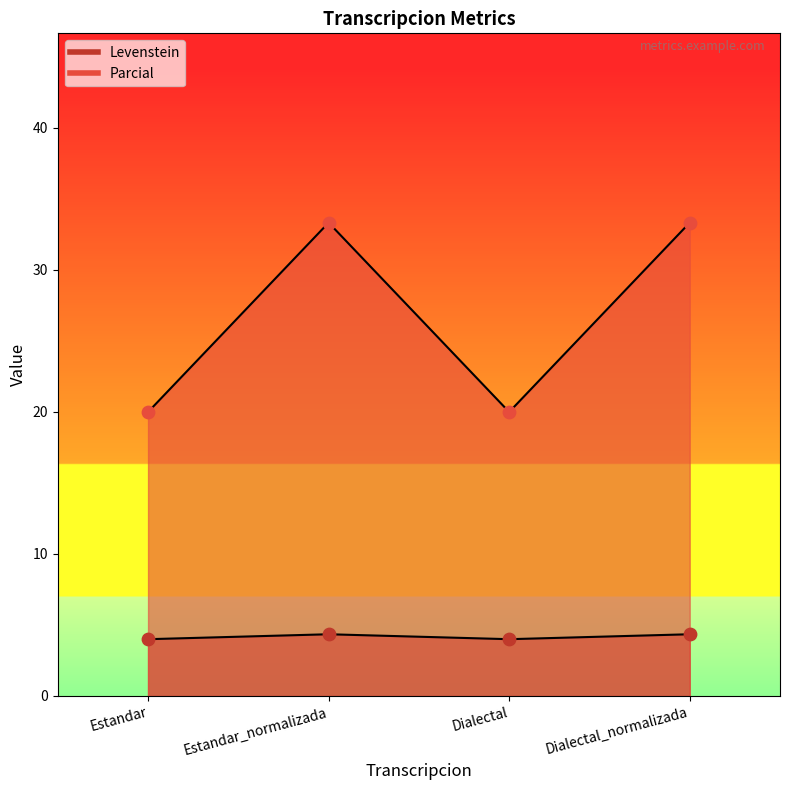

At which category is the sum across all series the highest?

Estandar_normalizada